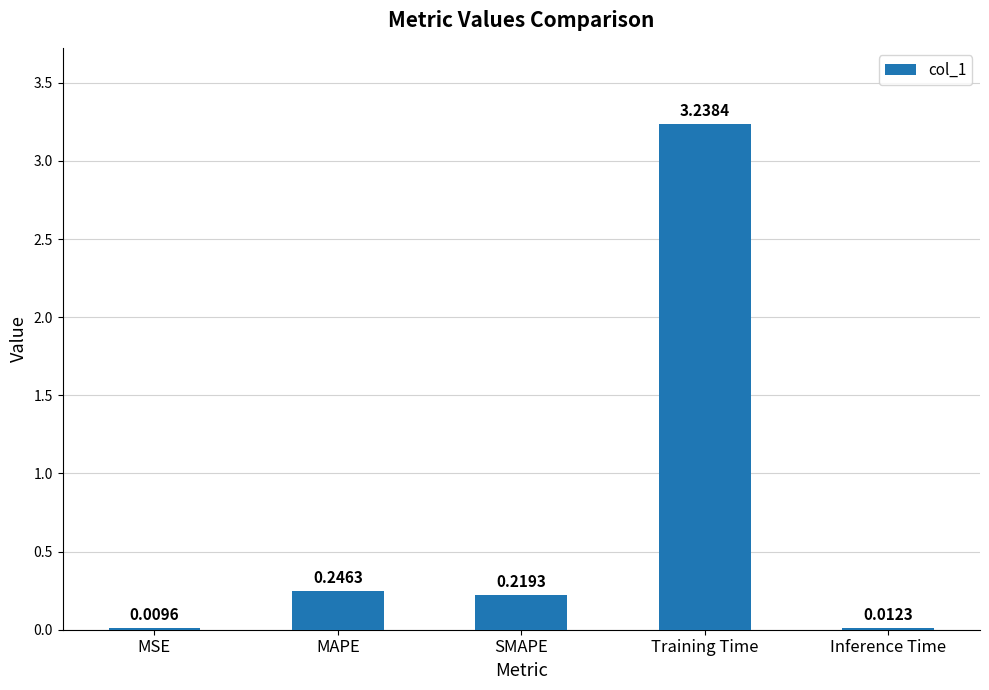

Are the bars grouped side by side (vs. stacked)?

No